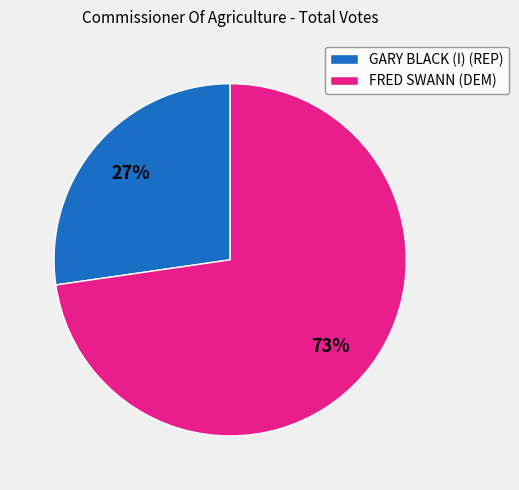

How many slices are in this pie chart?

2